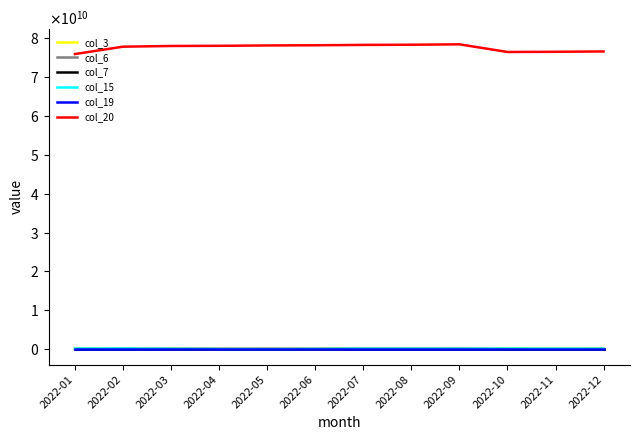

Which series has the largest total across all categories?

col_20